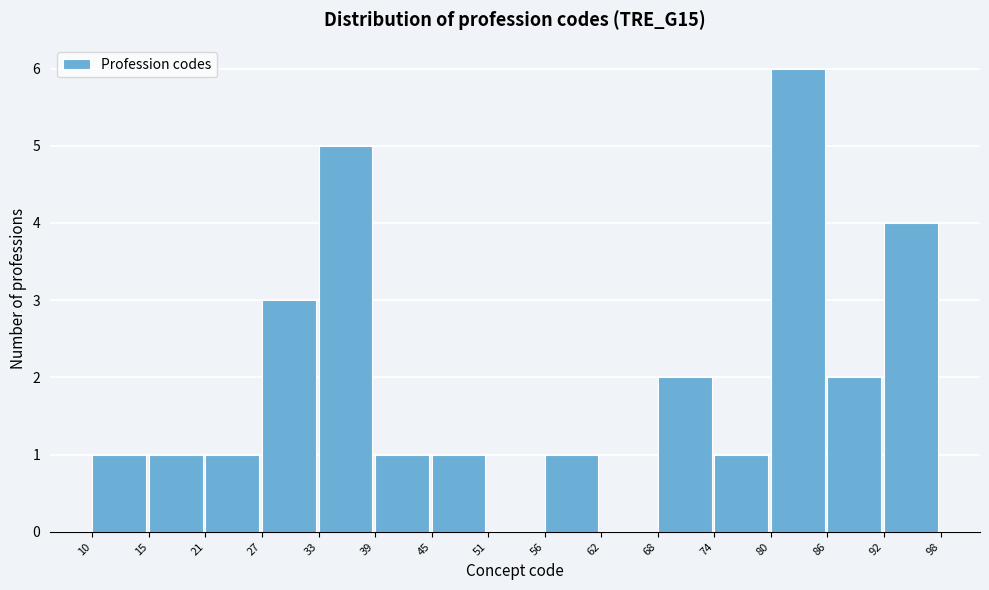

Which range on the x-axis has the tallest bar?

80 to 86